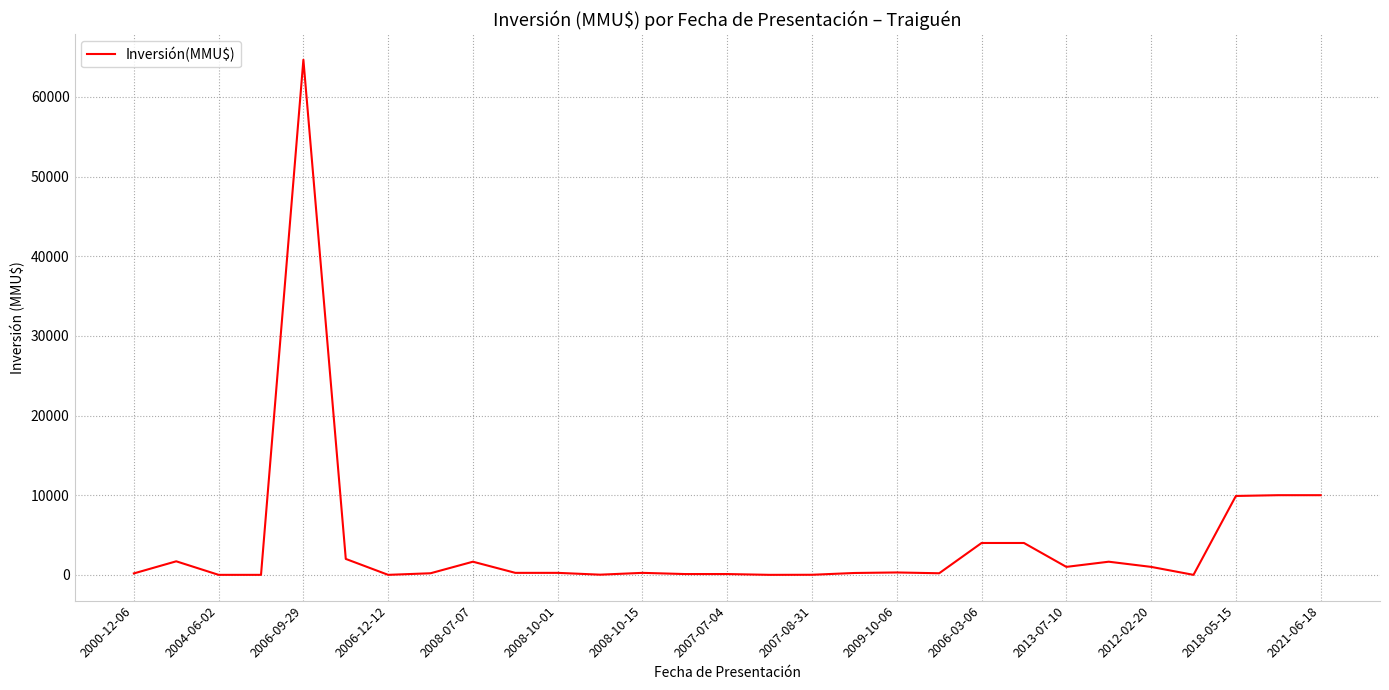

True or false: the data has more than 2 interior local peaks.

True